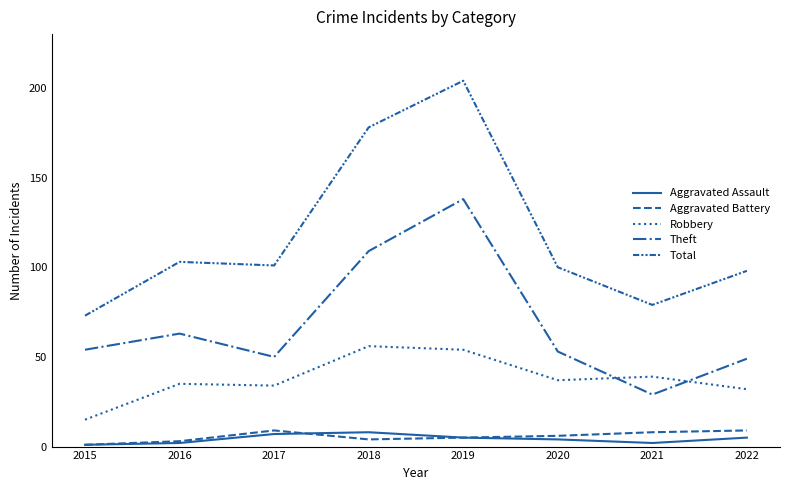

True or false: Robbery and Aggravated Battery intersect in this chart.

False